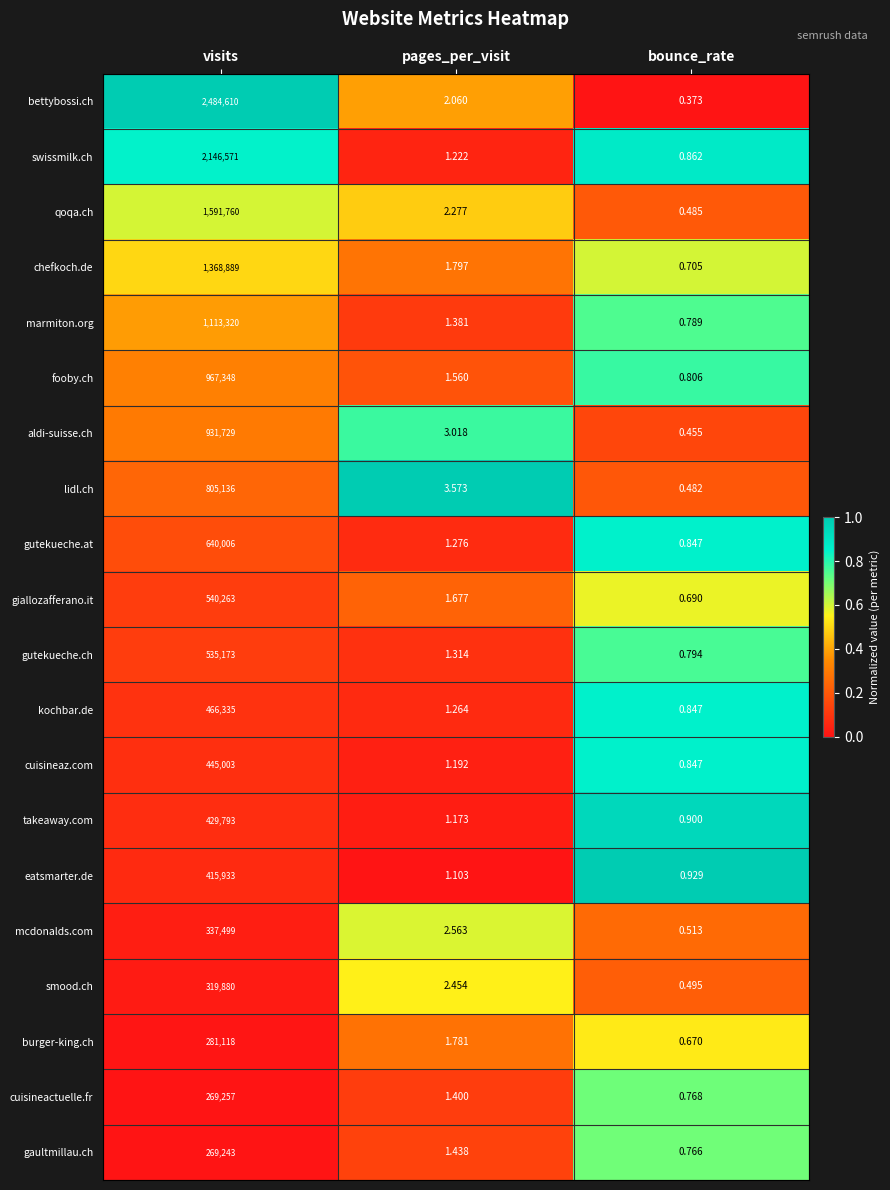

Where is gutekueche.at nearest to the value 320003?

pages_per_visit